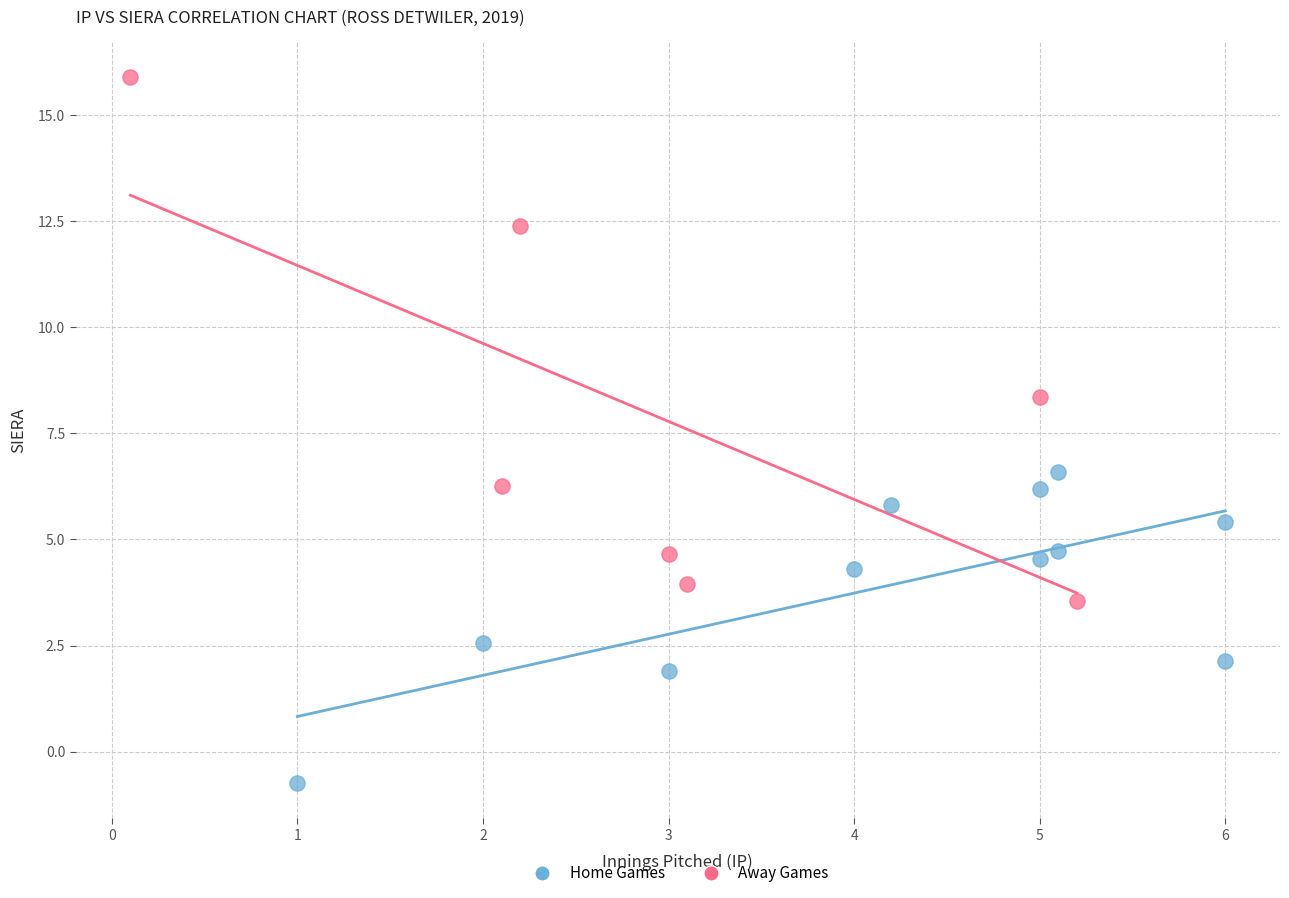

Which series contains the highest Y value?

Away Games